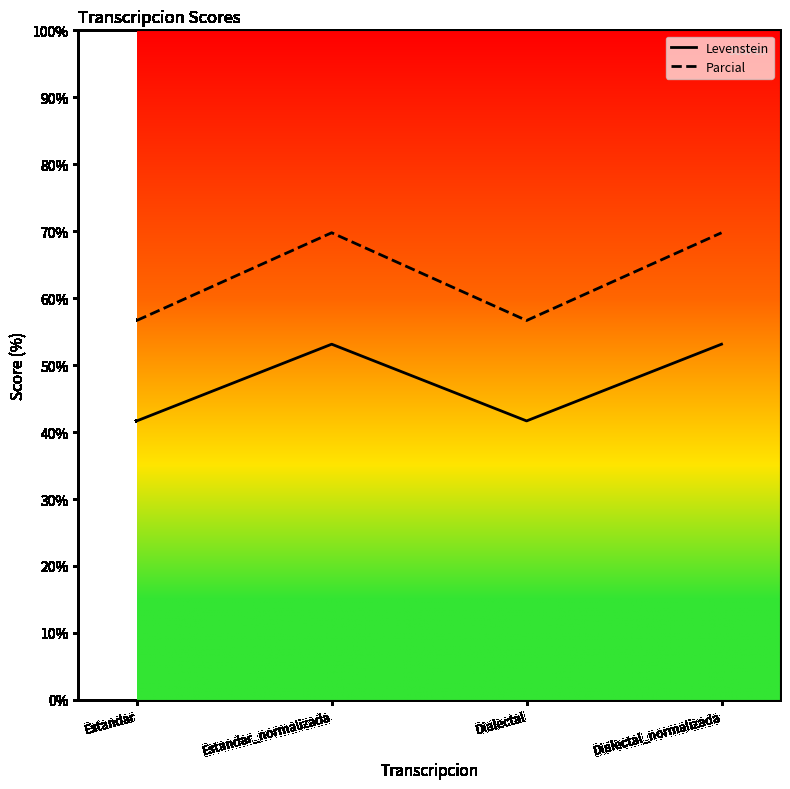

Where is the first local maximum for Levenstein?

Estandar_normalizada